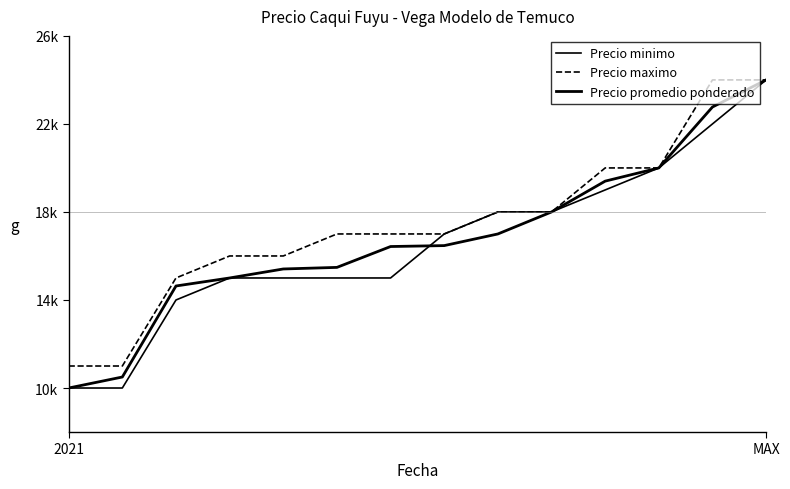

What is the label of the 5th point from the left?

4